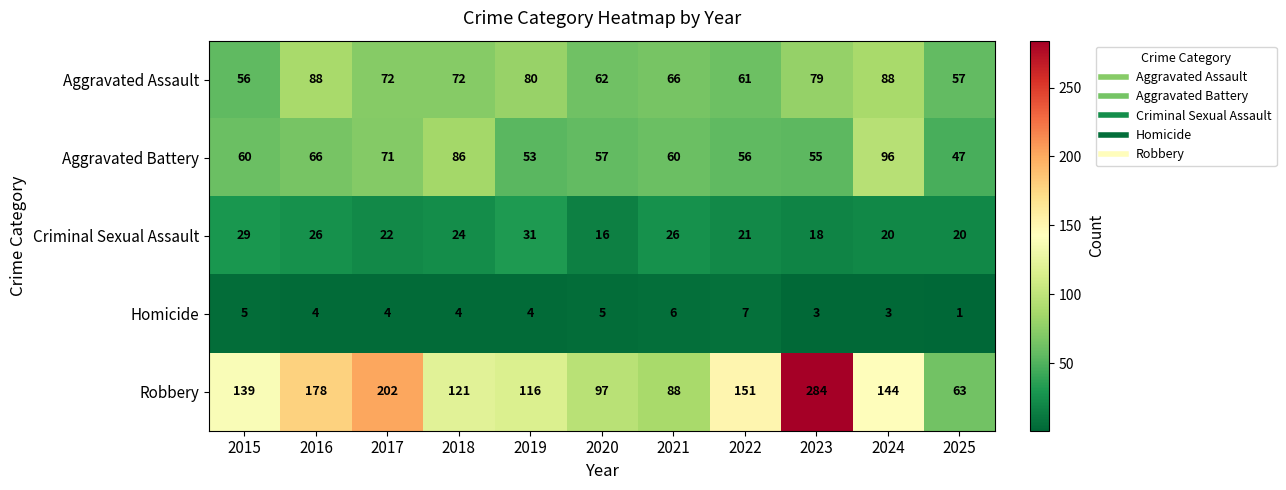

At which category does the chart reach its minimum across all series?

2025